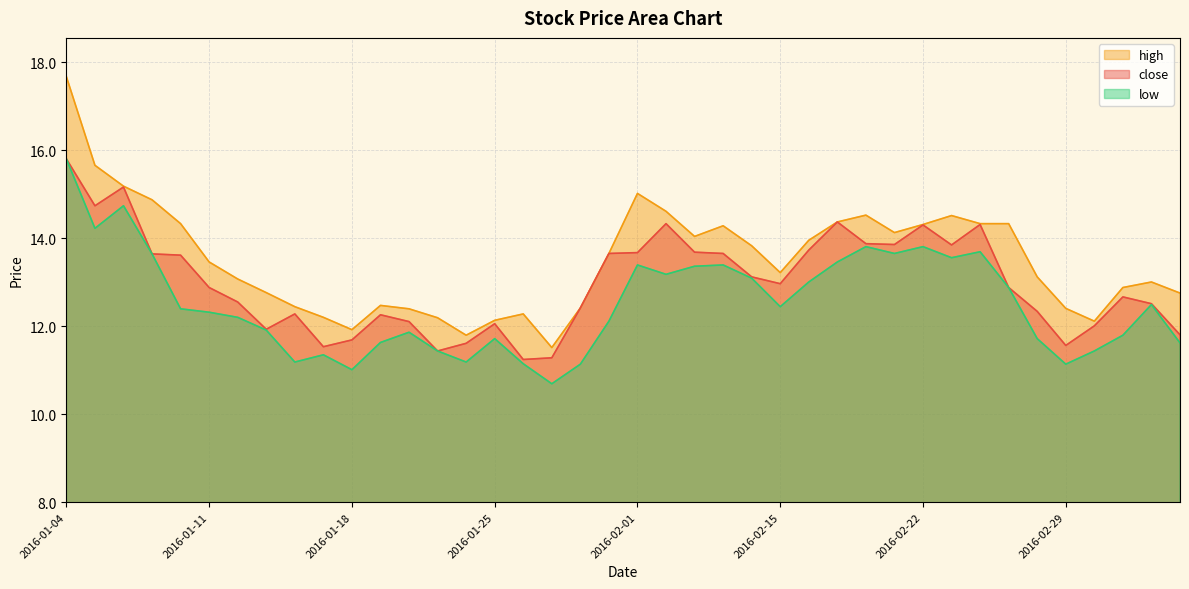

Count the number of categories in the chart.

40